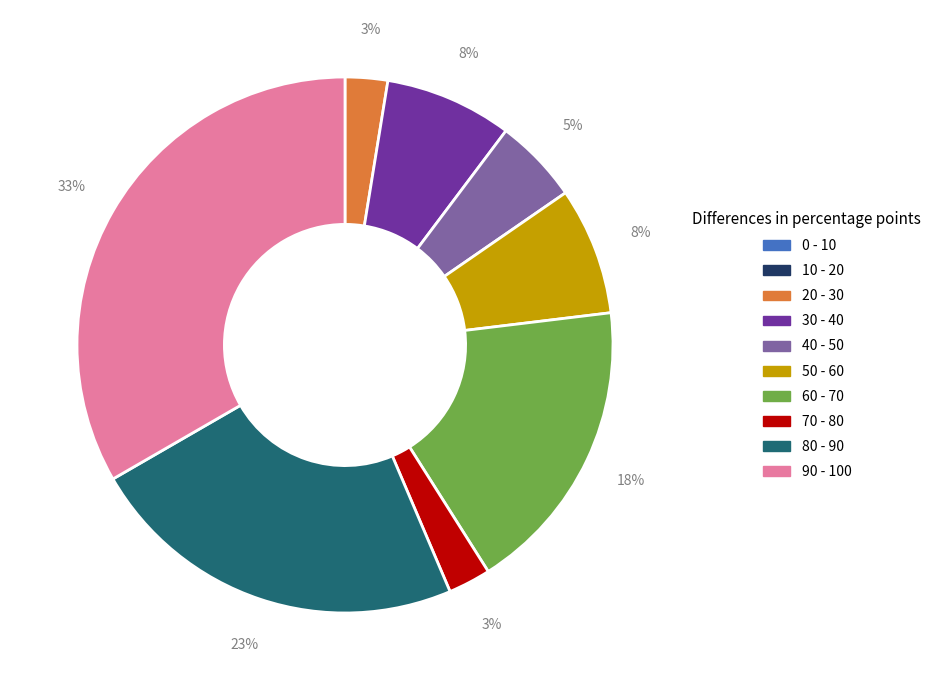

To the nearest percent, what is the average slice percentage?

10%